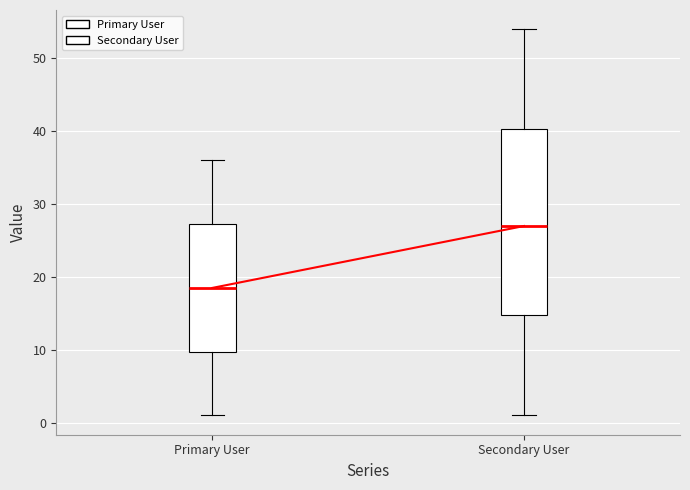

Reading left to right, transcribe this box plot: for each box, give where its median line is, the range the box spans, and where its two whiskers end, as read against the y-axis. The values are not printed on the chart, so give them approximately, as read against the axis.

Primary User: median 19, box 10 to 27, whiskers 1 to 36
Secondary User: median 27, box 15 to 40, whiskers 1 to 54